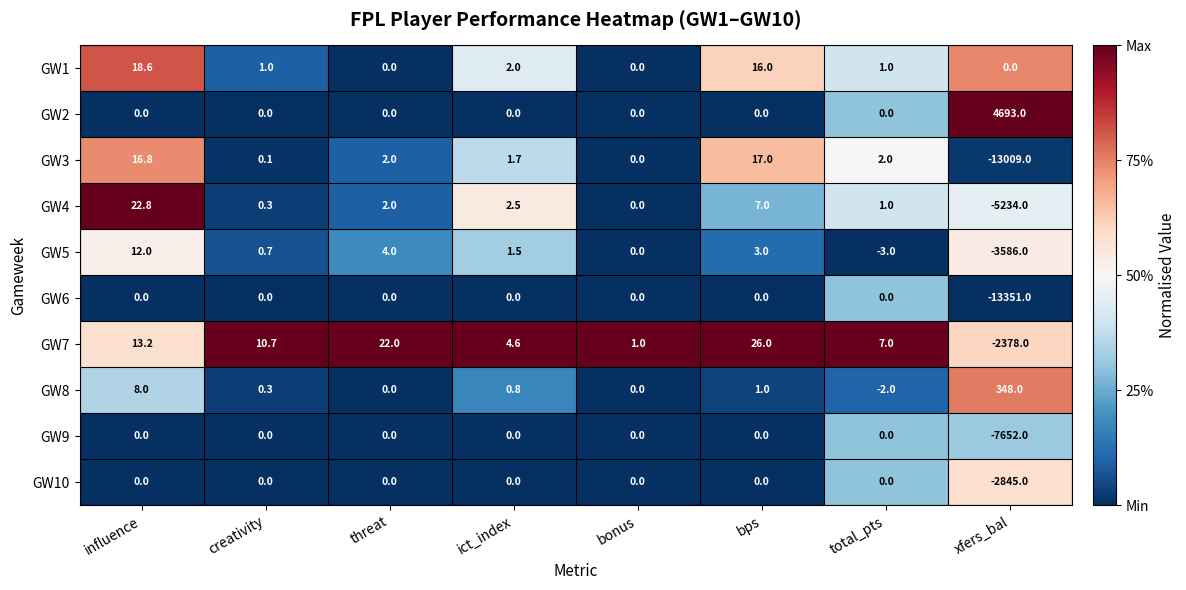

Which series has the widest spread of values?

GW6